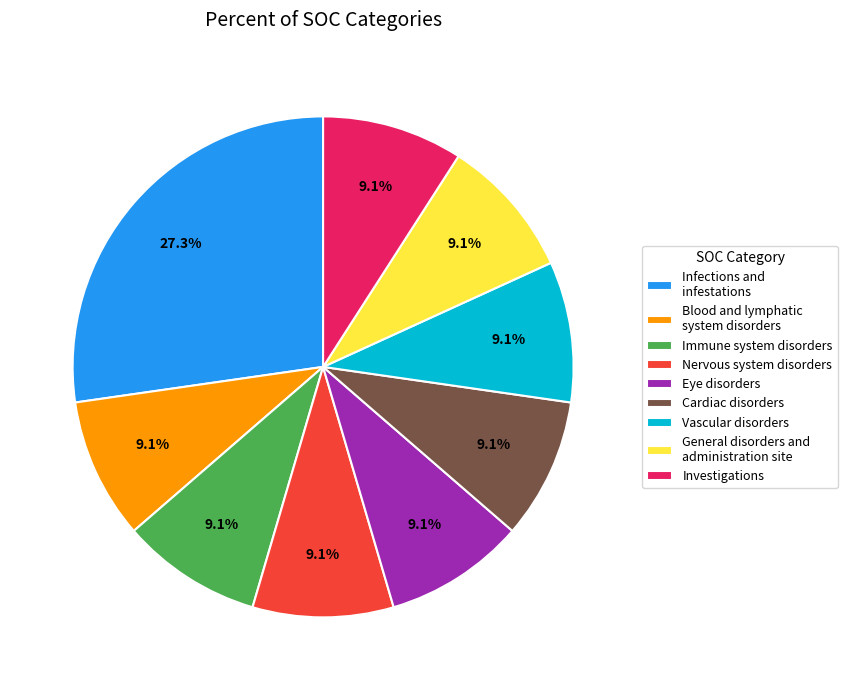

What is the largest slice in the pie chart?

Infections and infestations